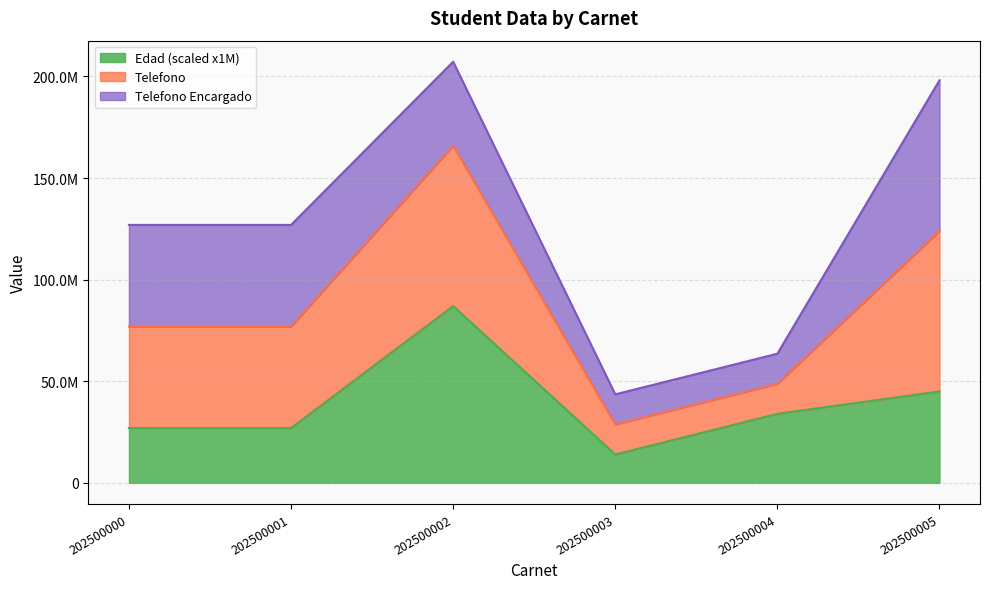

Which category has the lowest value across all series?

202500003